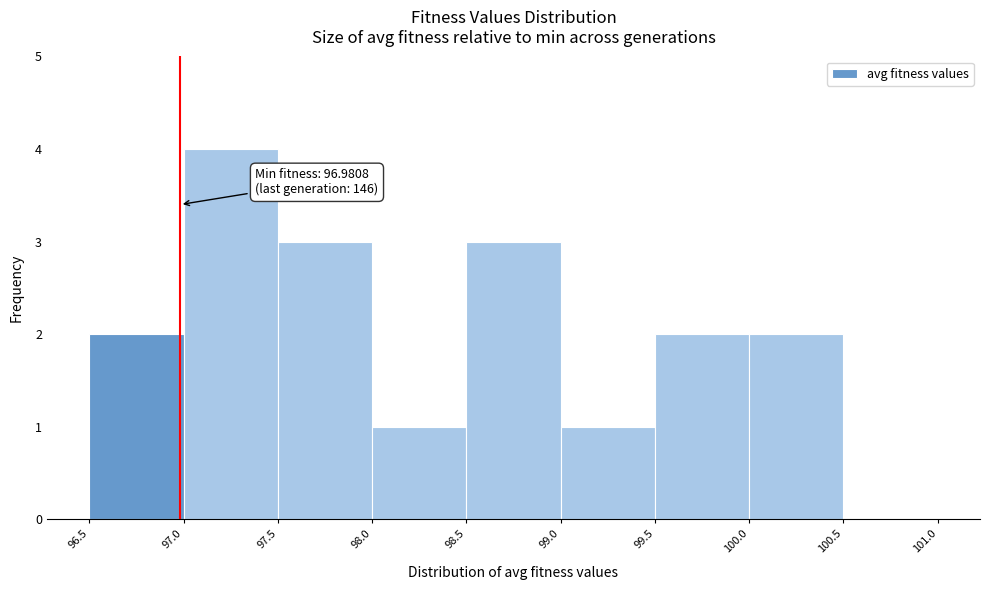

Over which range of the x-axis is the bar tallest?

97.0 to 97.5